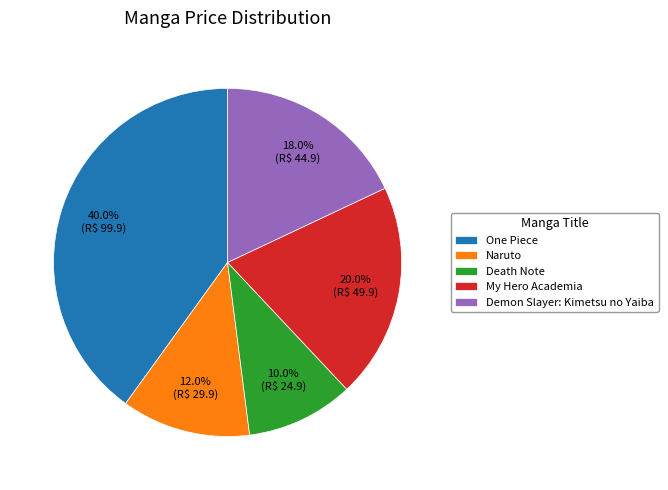

How many slices are in this pie chart?

5